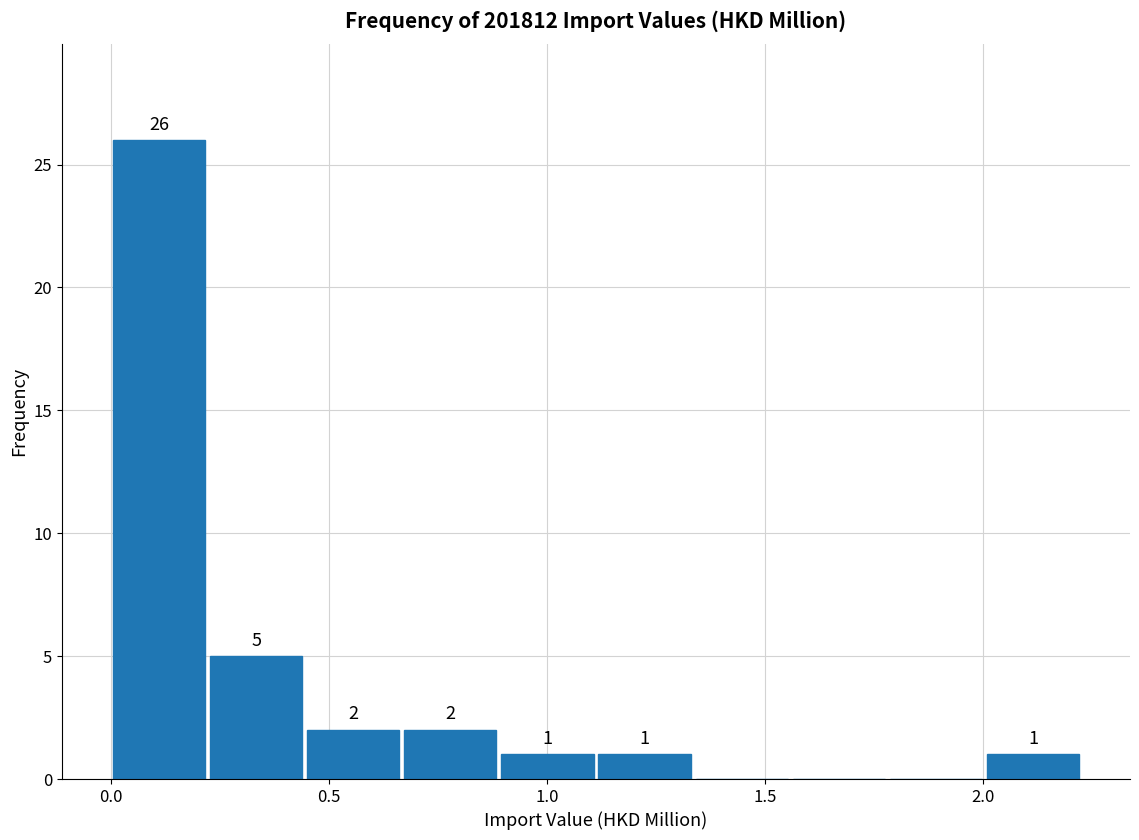

Over which range of the x-axis is the bar tallest?

0.00 to 0.20